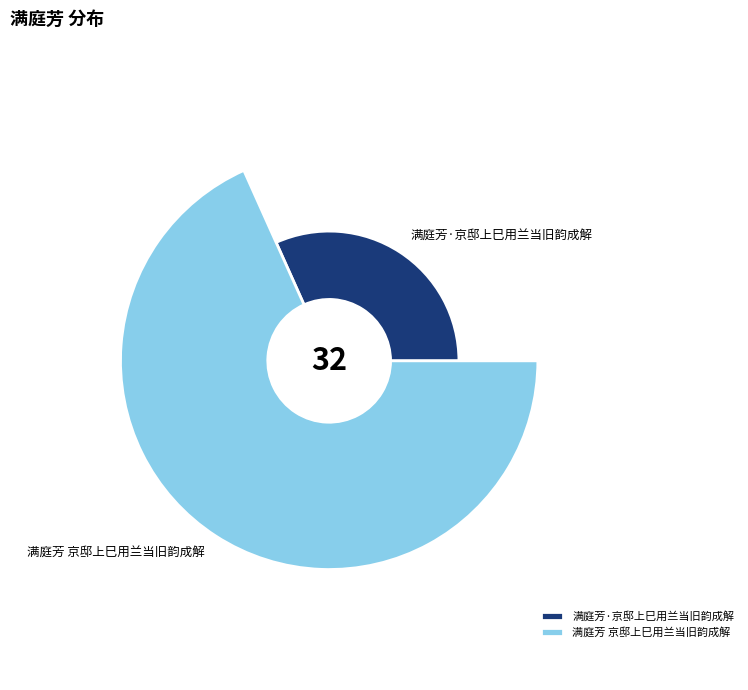

To the nearest percent, what portion does 满庭芳·京邸上巳用兰当旧韵成解 represent?

32%